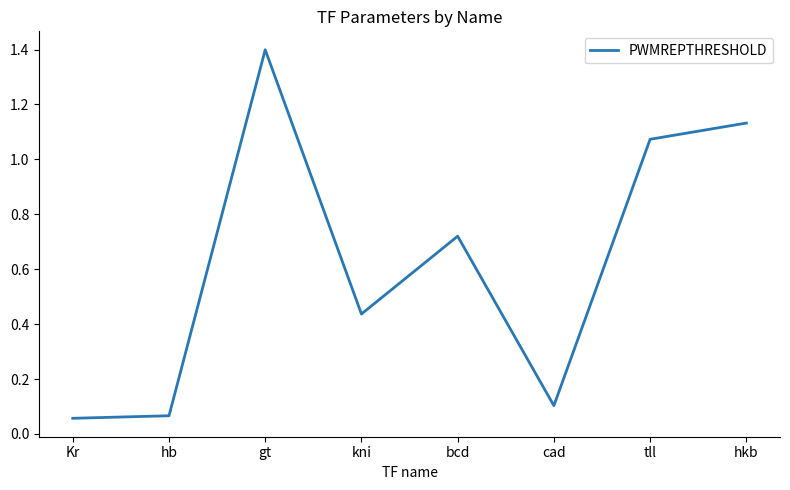

What position from the left is bcd?

5